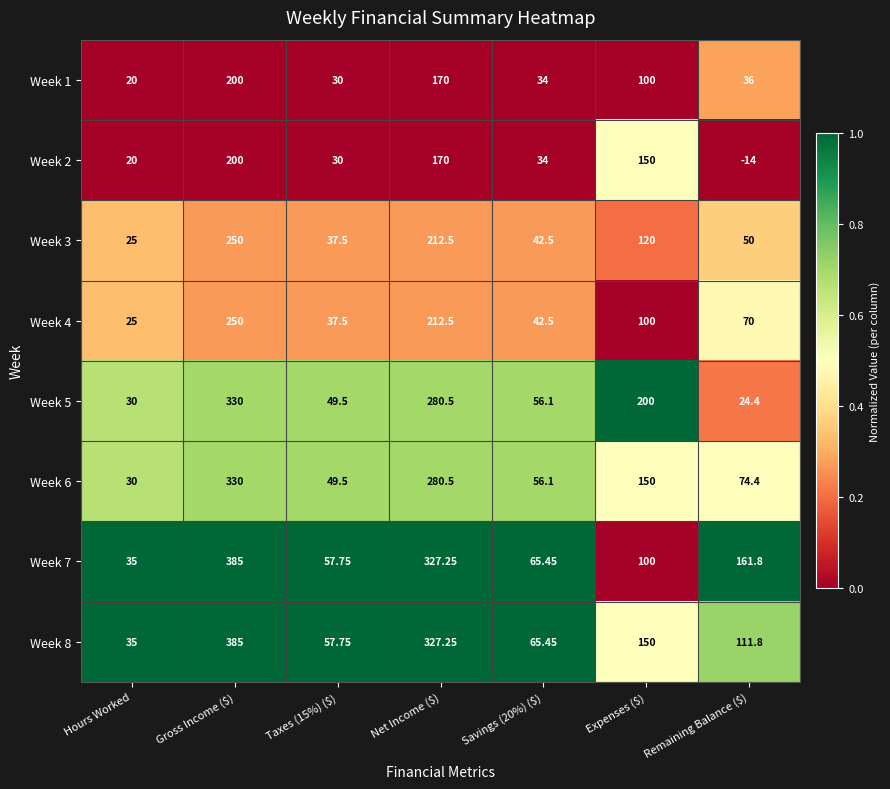

Which label corresponds to the smallest value in the chart?

Remaining Balance ($)